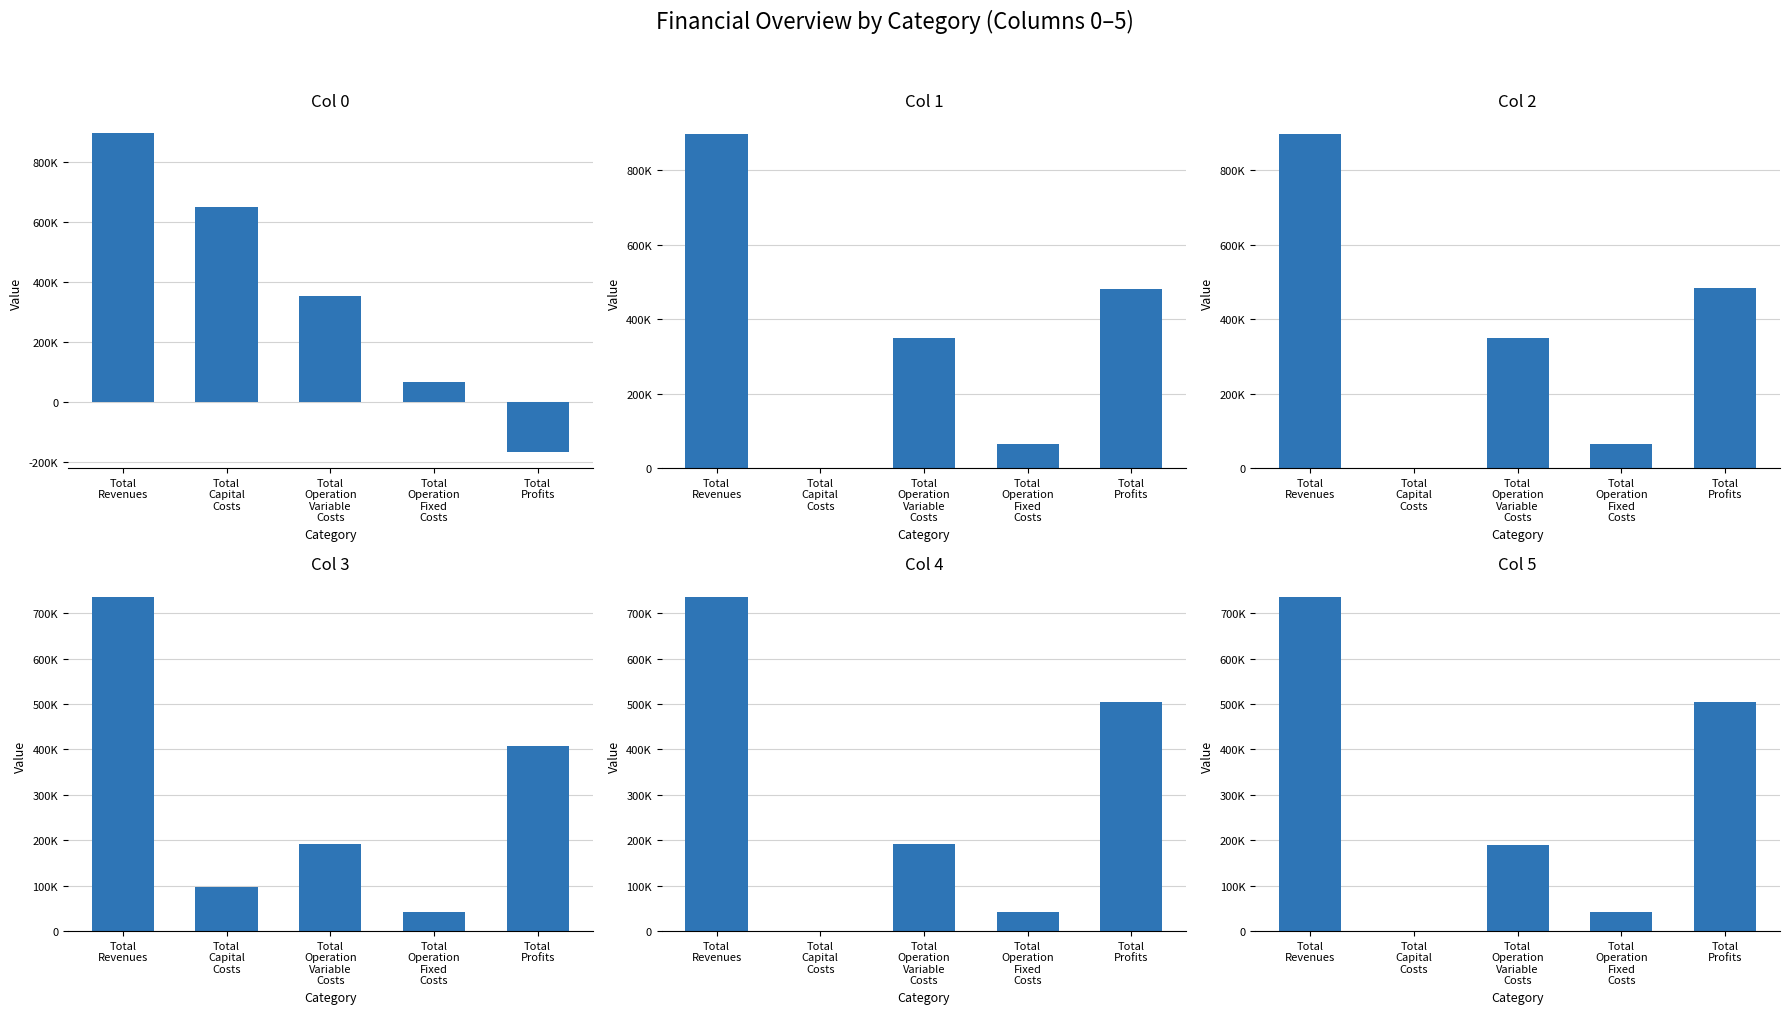

What are all the series names shown in the legend?

Col 0, Col 1, Col 2, Col 3, Col 4, Col 5